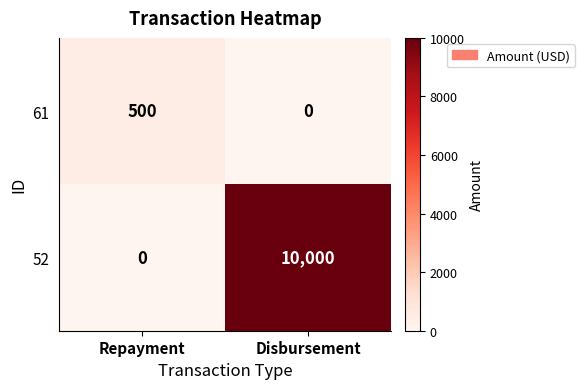

What is the highest value of the 52 series?

10000